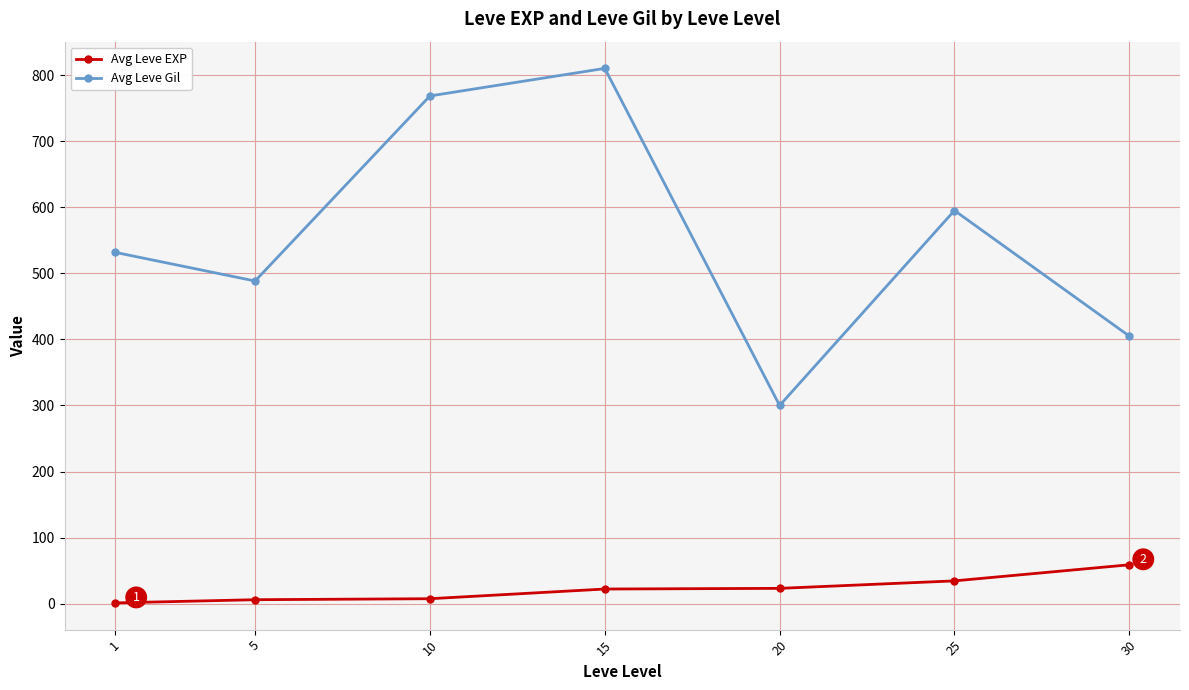

What is the smallest value displayed?

1.3